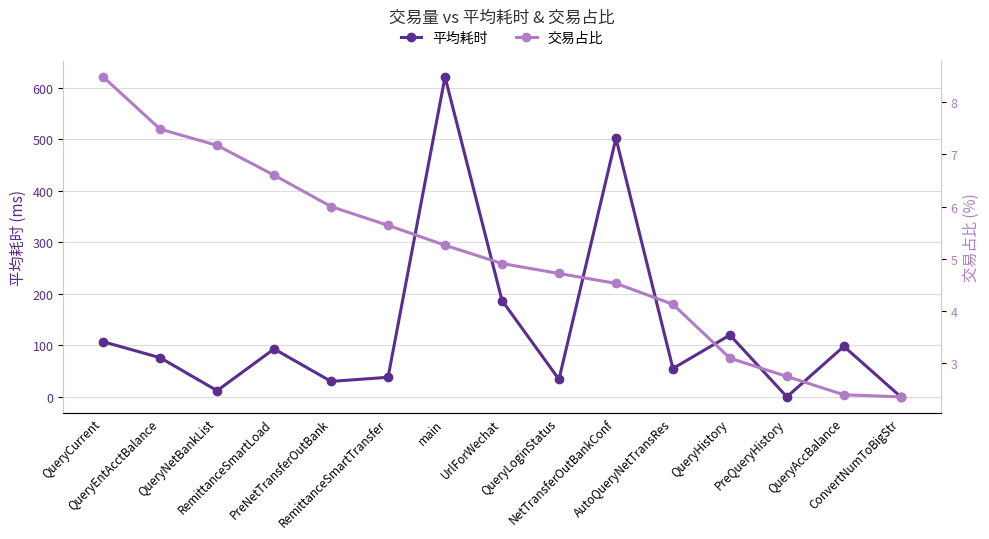

What is the value of the 平均耗时 point at the 2nd from the left?

76